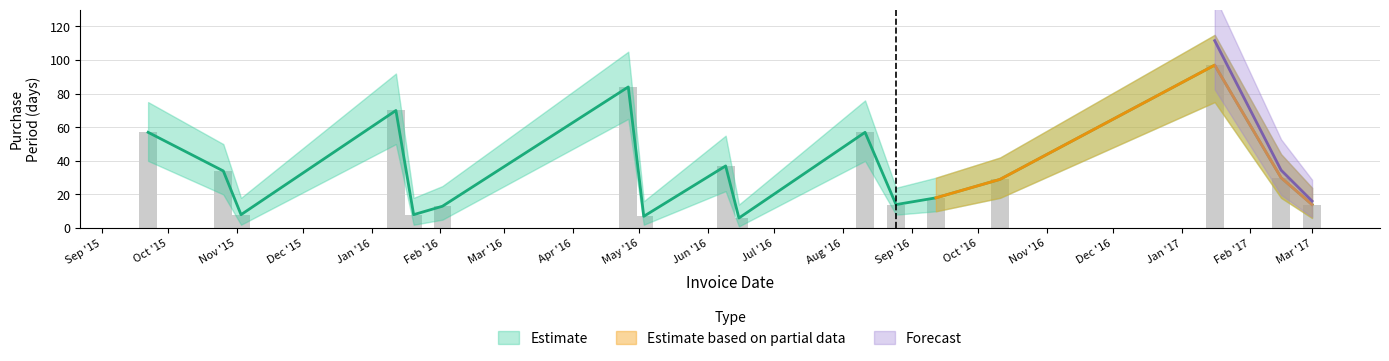

List the labels in order of value, smallest first.

2016-06-15, 2016-05-03, 2015-11-03, 2016-01-20, 2016-02-02, 2016-08-25, 2017-03-01, 2016-09-12, 2016-10-11, 2017-02-15, 2015-10-26, 2016-06-09, 2015-09-22, 2016-08-11, 2016-01-12, 2016-04-26, 2017-01-16